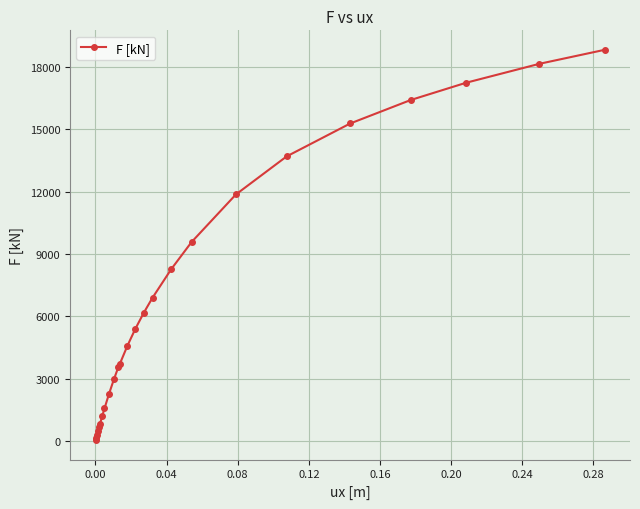

What is the difference between the second highest and minimum values?

18104.7